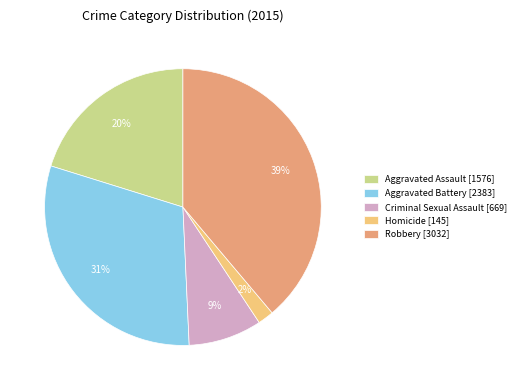

The Homicide slice represents 2% of the pie. True or false?

True